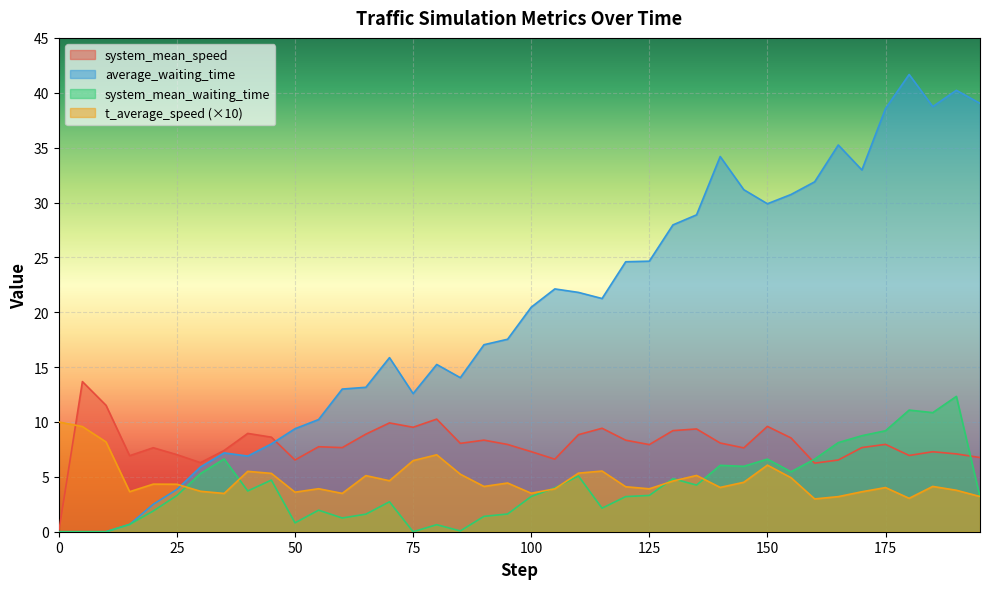

Rank the categories by system_mean_waiting_time value from highest to lowest.

190, 180, 185, 175, 170, 165, 35, 150, 160, 140, 145, 155, 30, 110, 130, 45, 135, 105, 40, 125, 25, 100, 120, 195, 70, 115, 55, 20, 95, 65, 90, 60, 50, 15, 80, 85, 0, 5, 10, 75